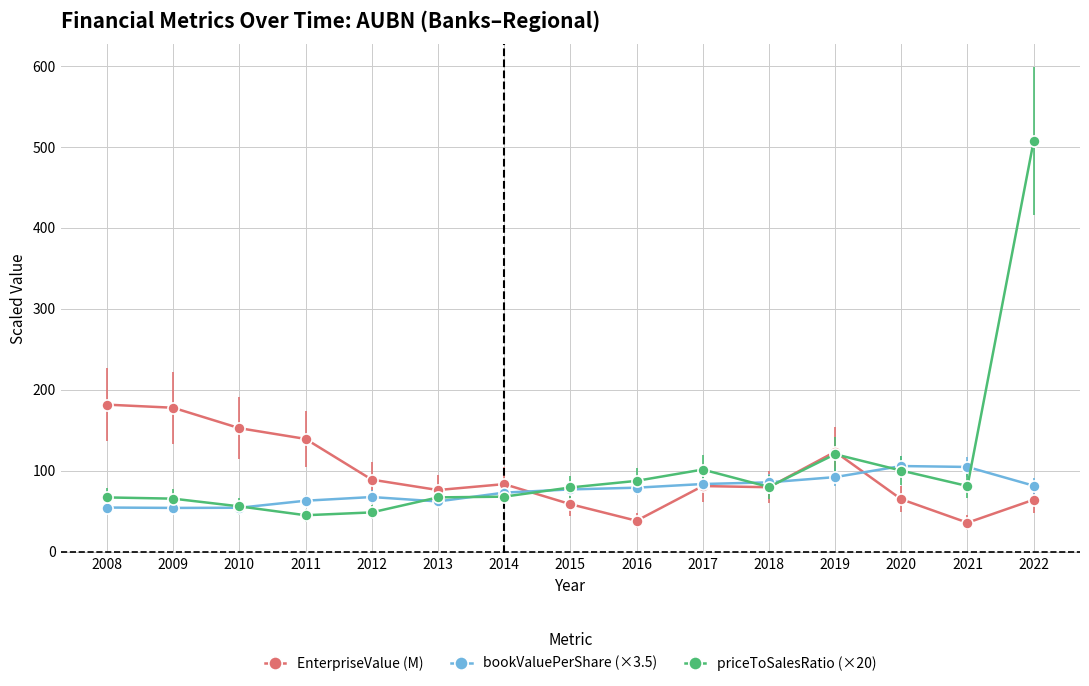

What is the value of the bookValuePerShare (×3.5) point at the 2nd from the left?

54.0